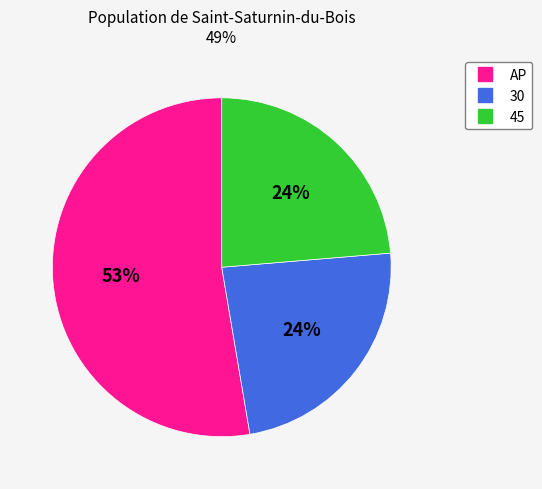

True or false: AP accounts for 62% of the total.

False